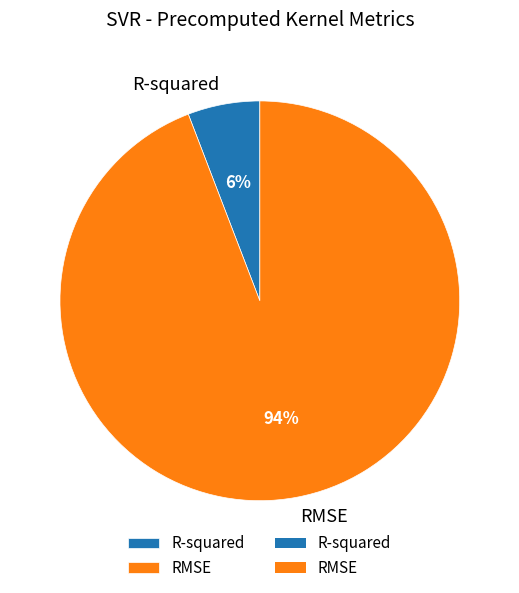

Which slice is the smallest?

R-squared